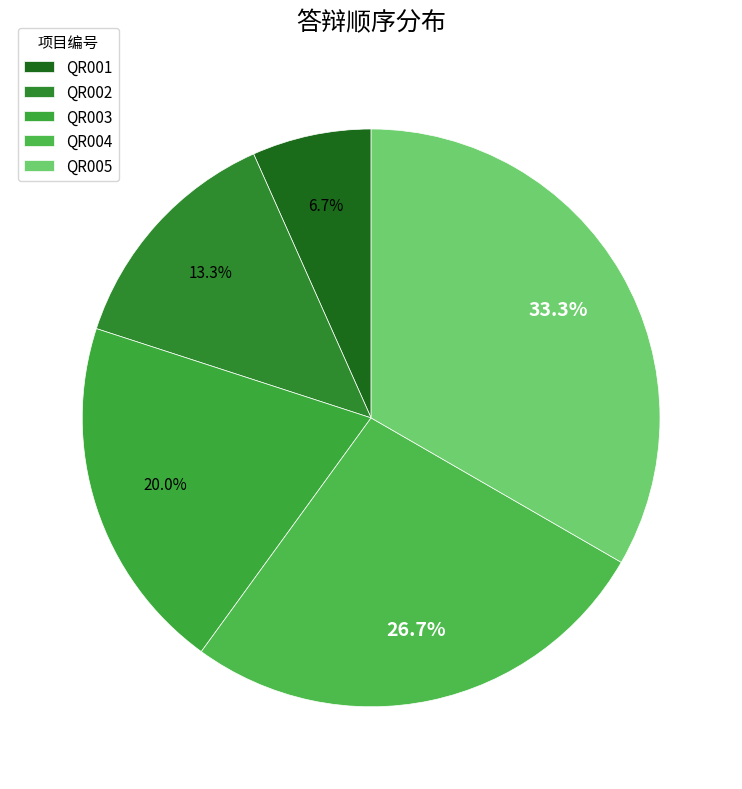

Which has a higher value, QR005 or QR002?

QR005